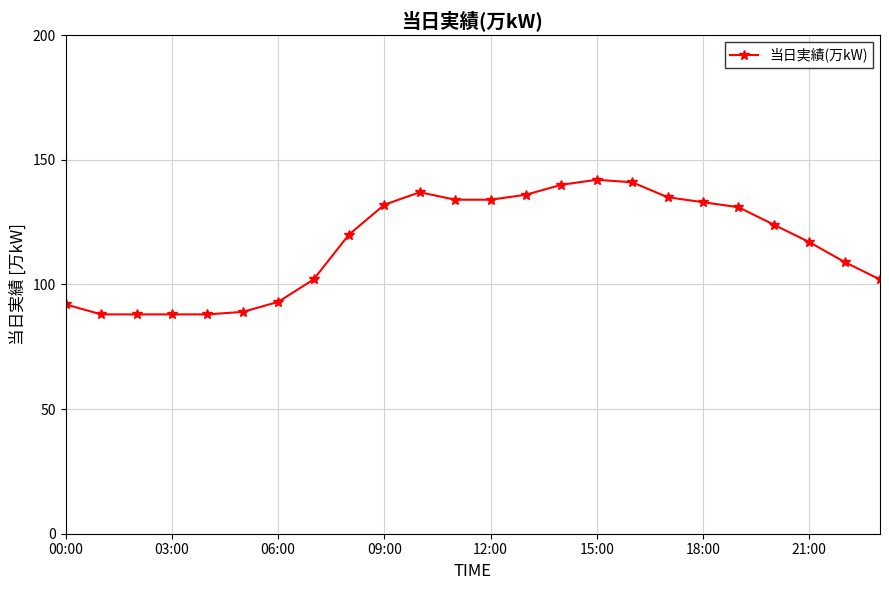

Reading left to right, extract all data points from this chart.

92	88	88	88	88	89	93	102	120	132	137	134	134	136	140	142	141	135	133	131	124	117	109	102